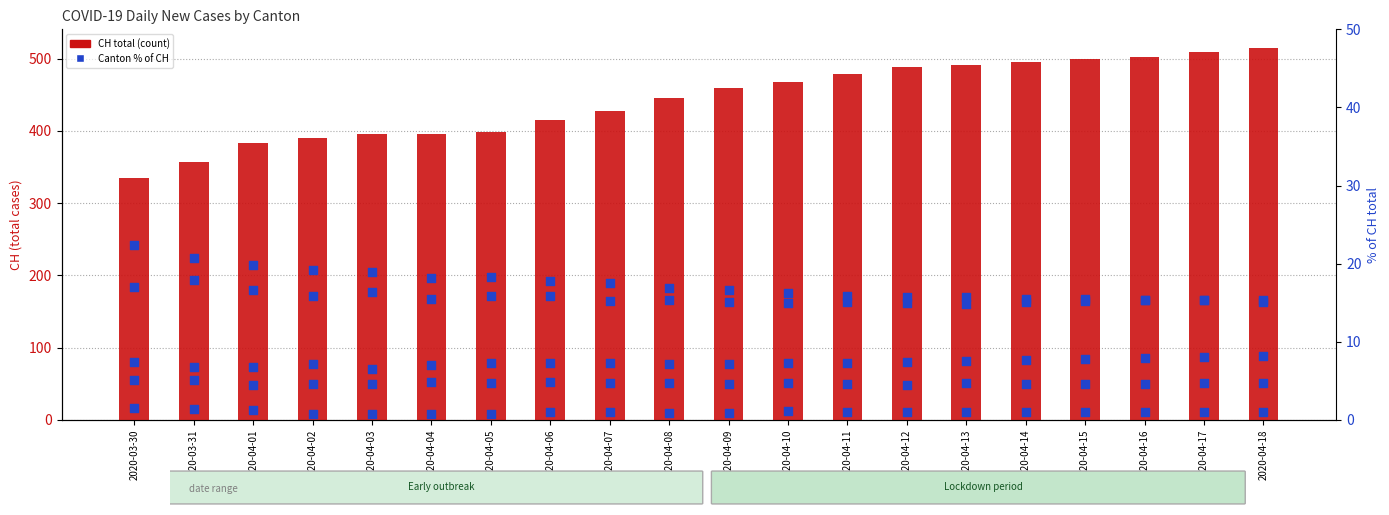

What is the total value across all series at 2020-04-11?

522.8